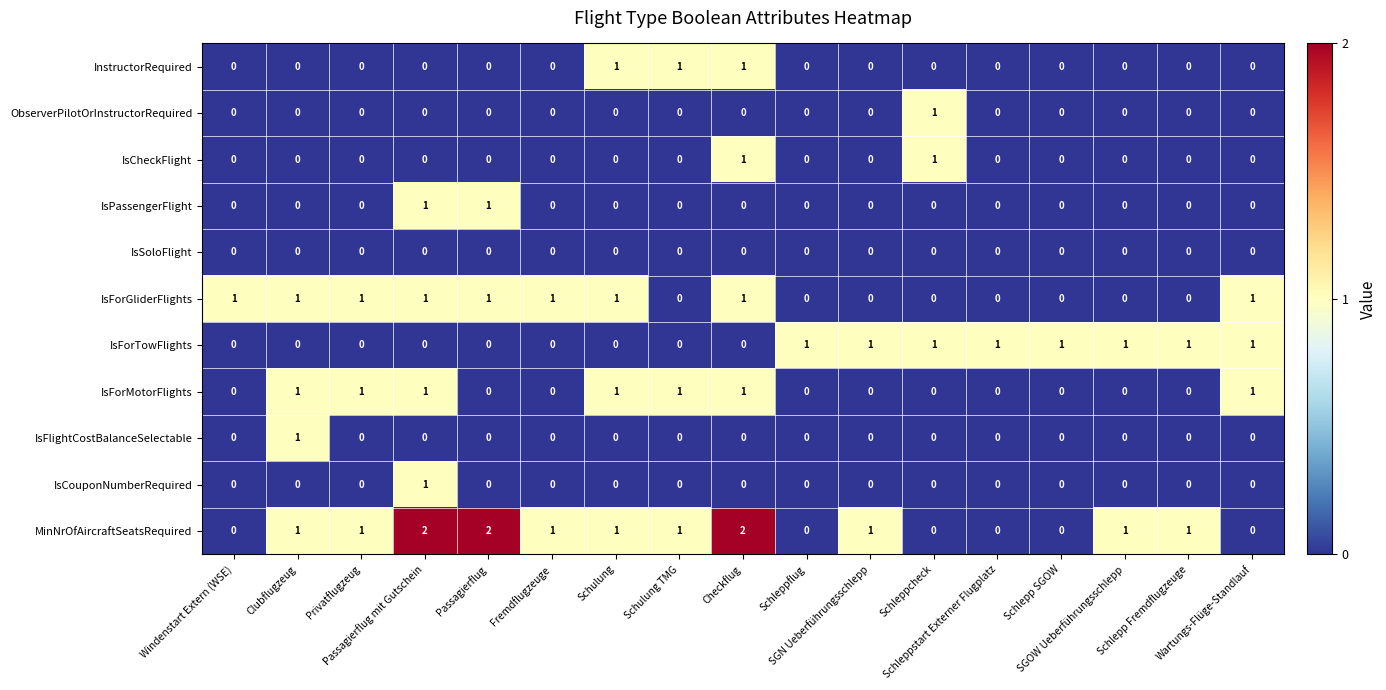

Which series has the widest spread of values?

MinNrOfAircraftSeatsRequired